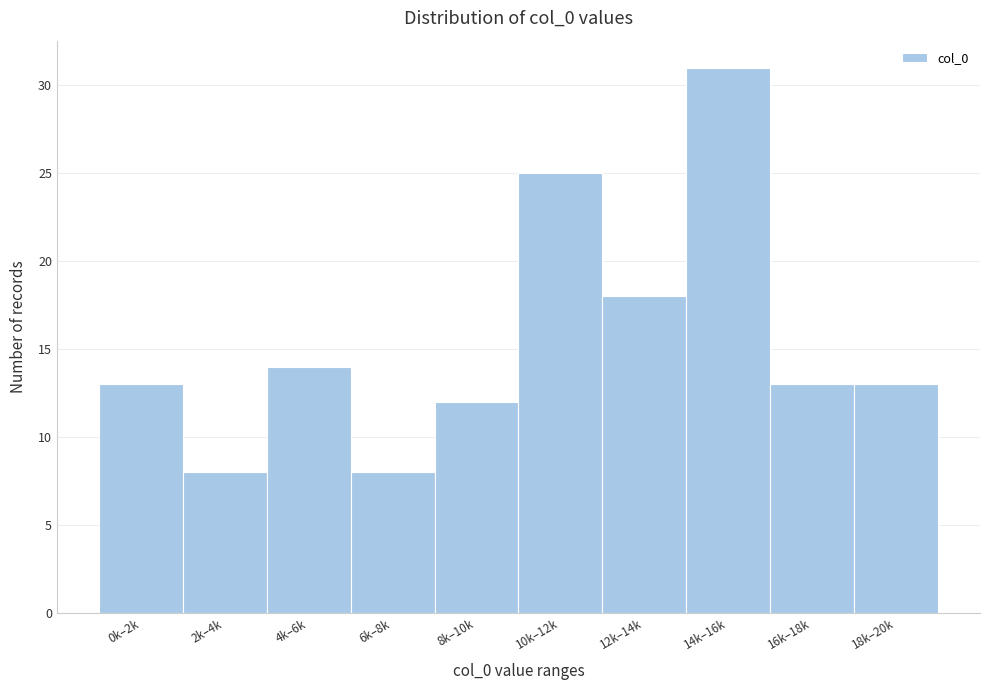

Reading left to right, extract all data points from this chart.

13	8	14	8	12	25	18	31	13	13